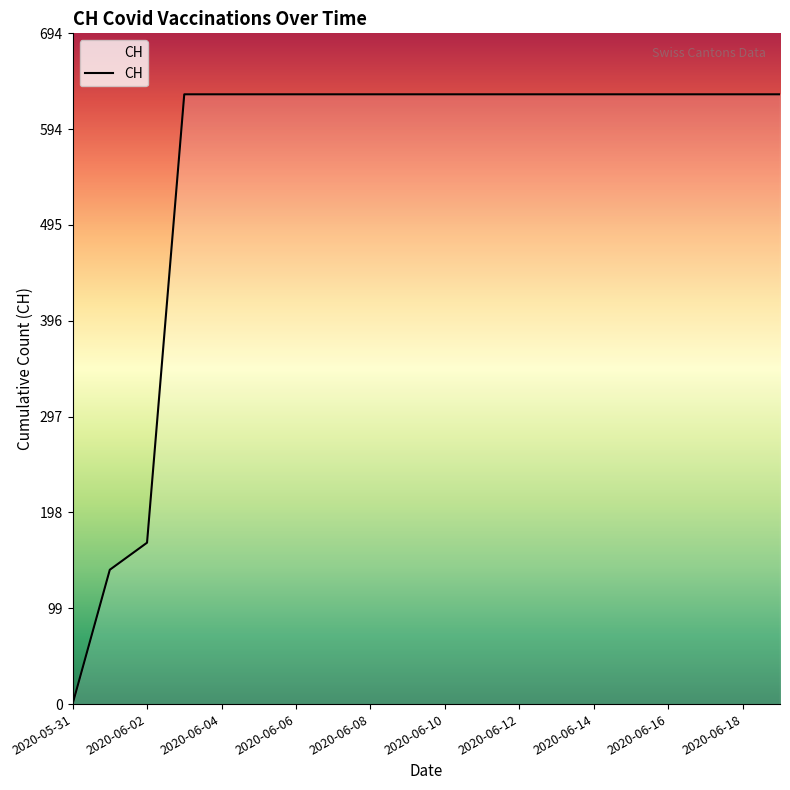

What is the greatest value displayed?

631